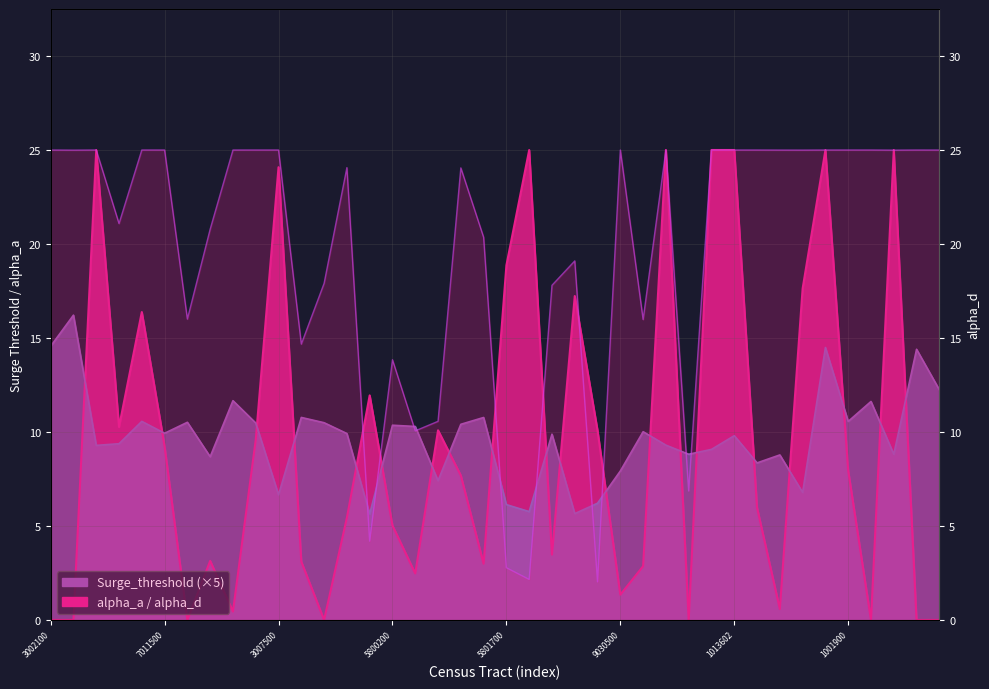

What is the spread (max minus min) of values at 36001013100?

8.8